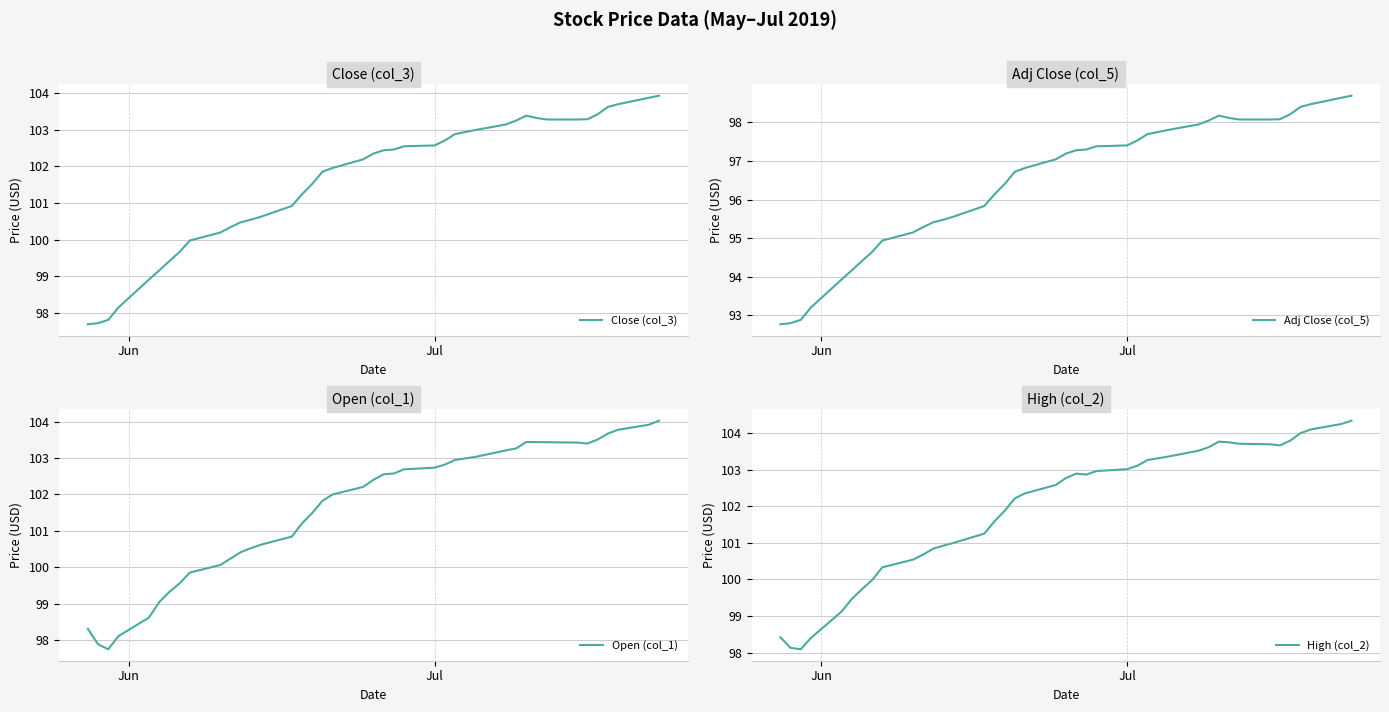

What is the lowest value of the Close (col_3) series?

97.7